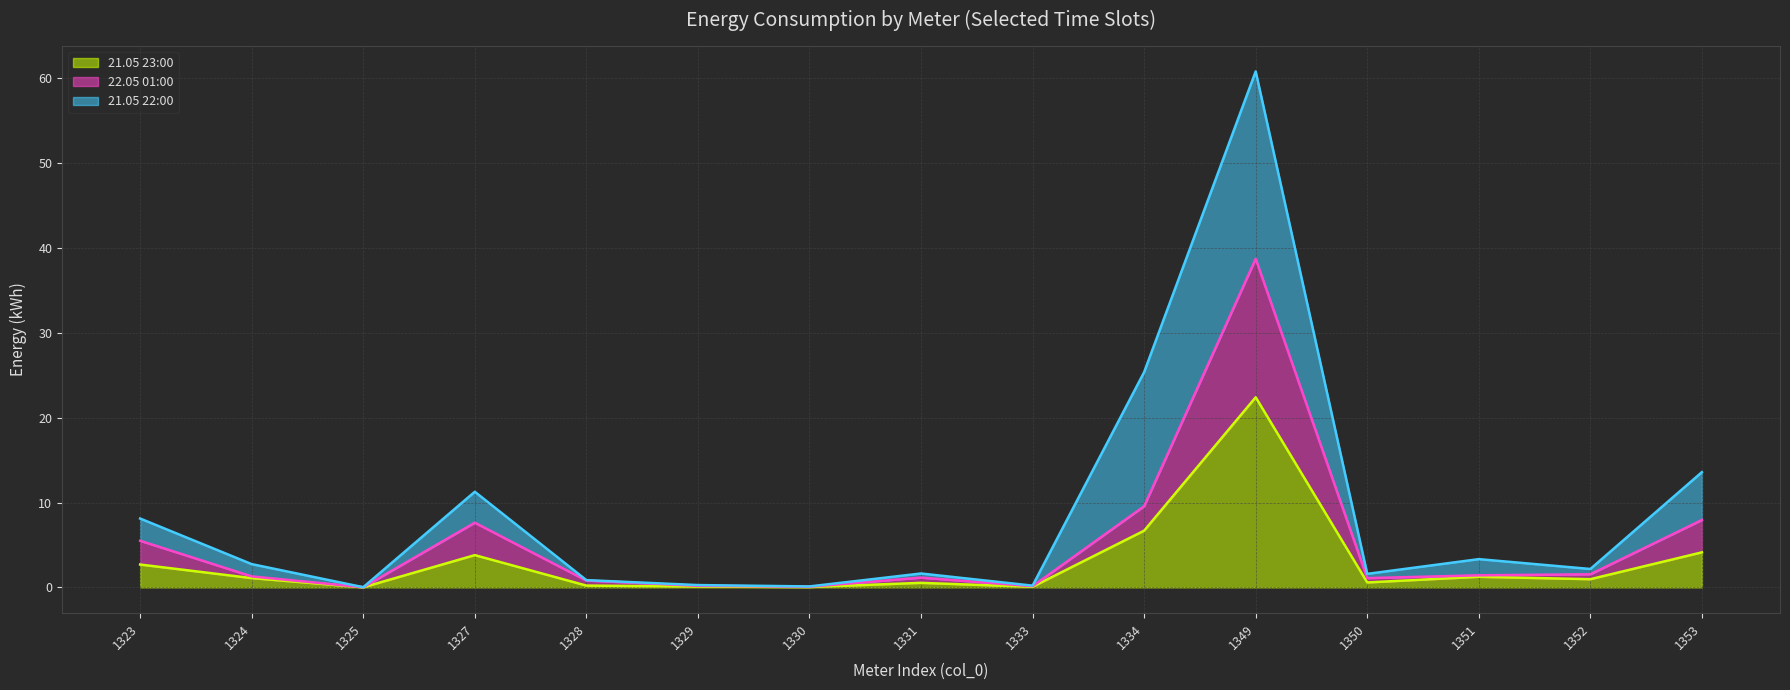

In 21.05 23:00 (line), how many points are higher than both neighbors (excluding endpoints)?

4